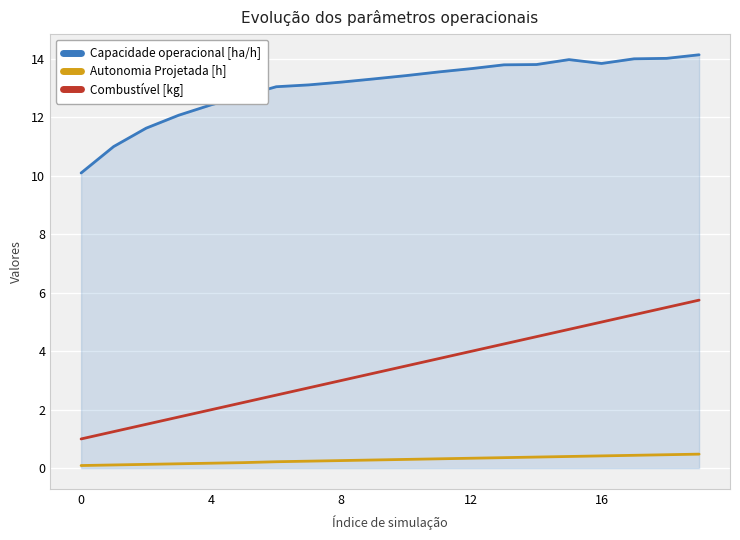

Which series has the largest total across all categories?

Capacidade operacional [ha/h]